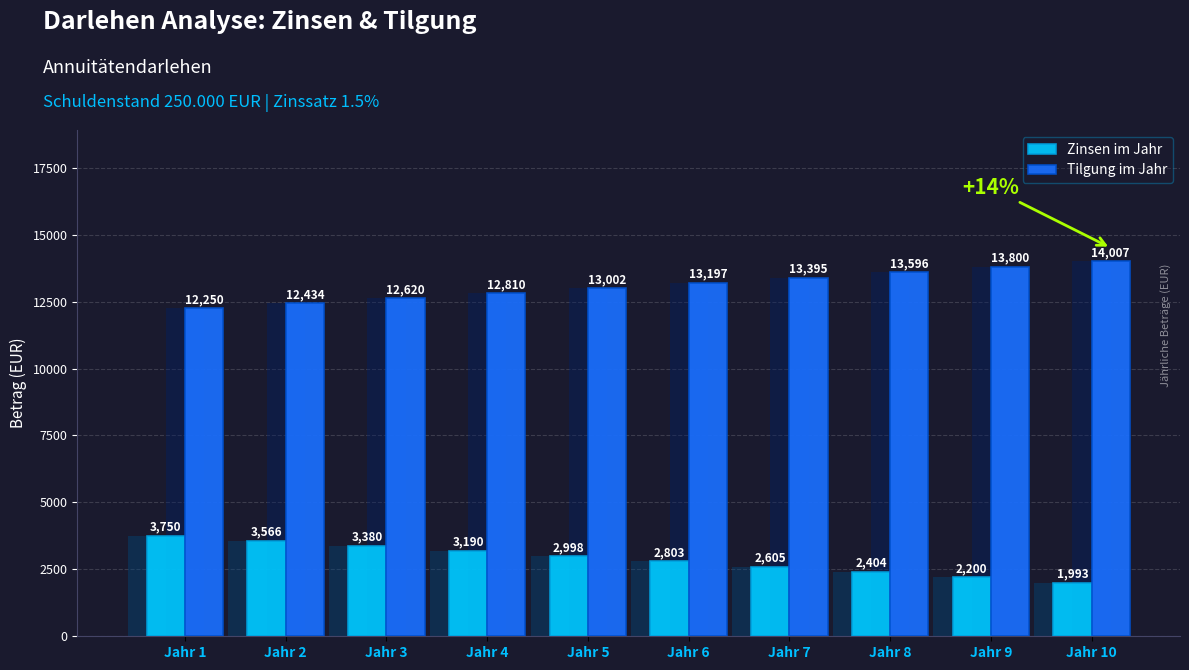

How many groups of bars are there?

10